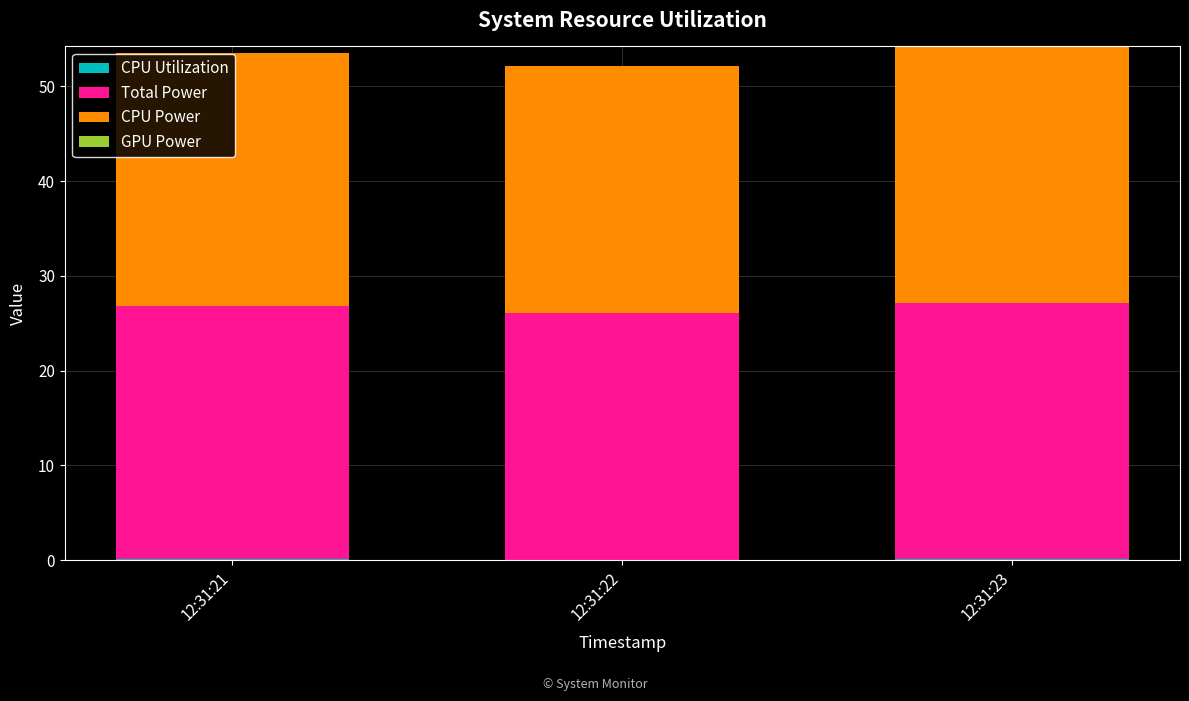

Between 12:31:22 and 12:31:23, which is larger?

12:31:23